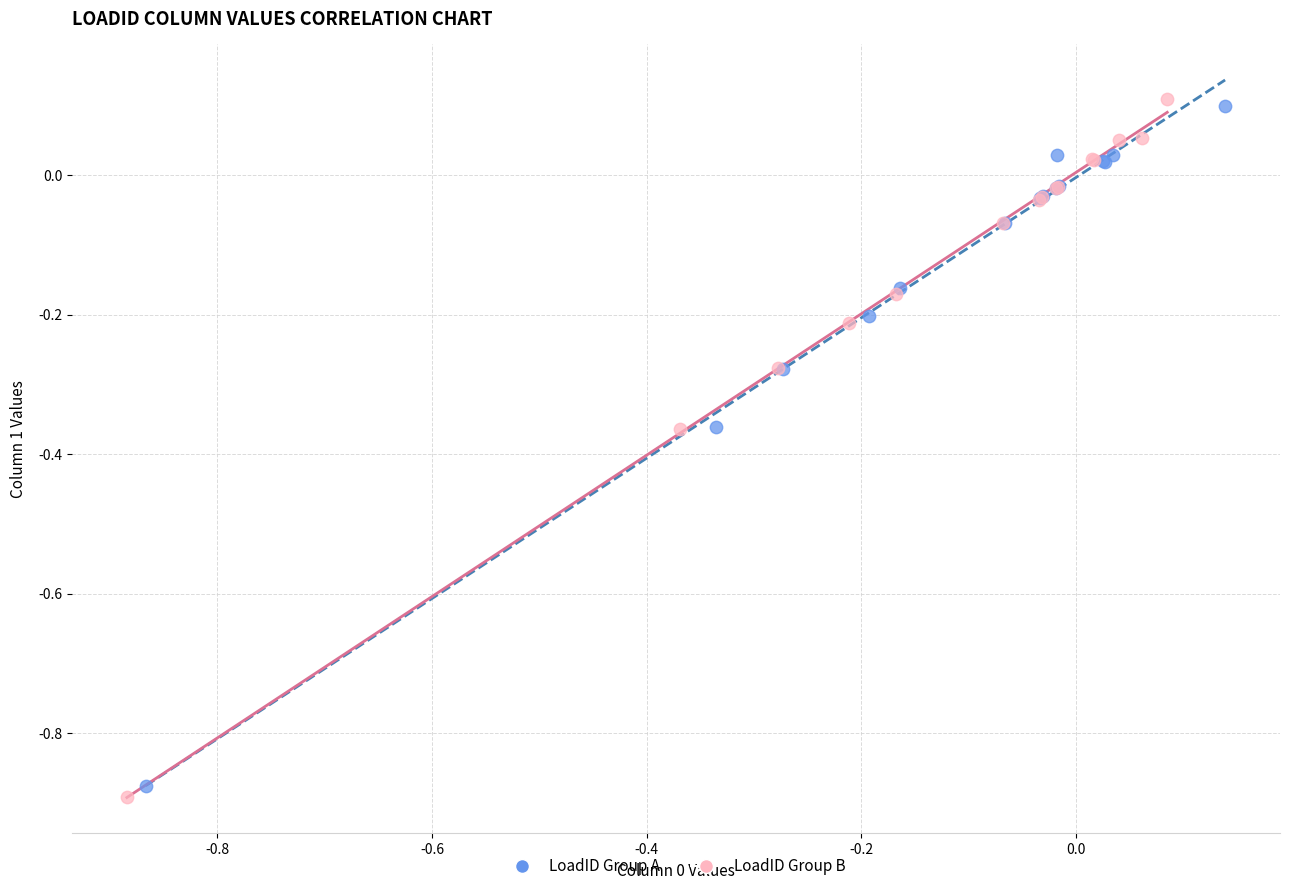

What are all the series names shown in the legend?

LoadID Group A, LoadID Group B